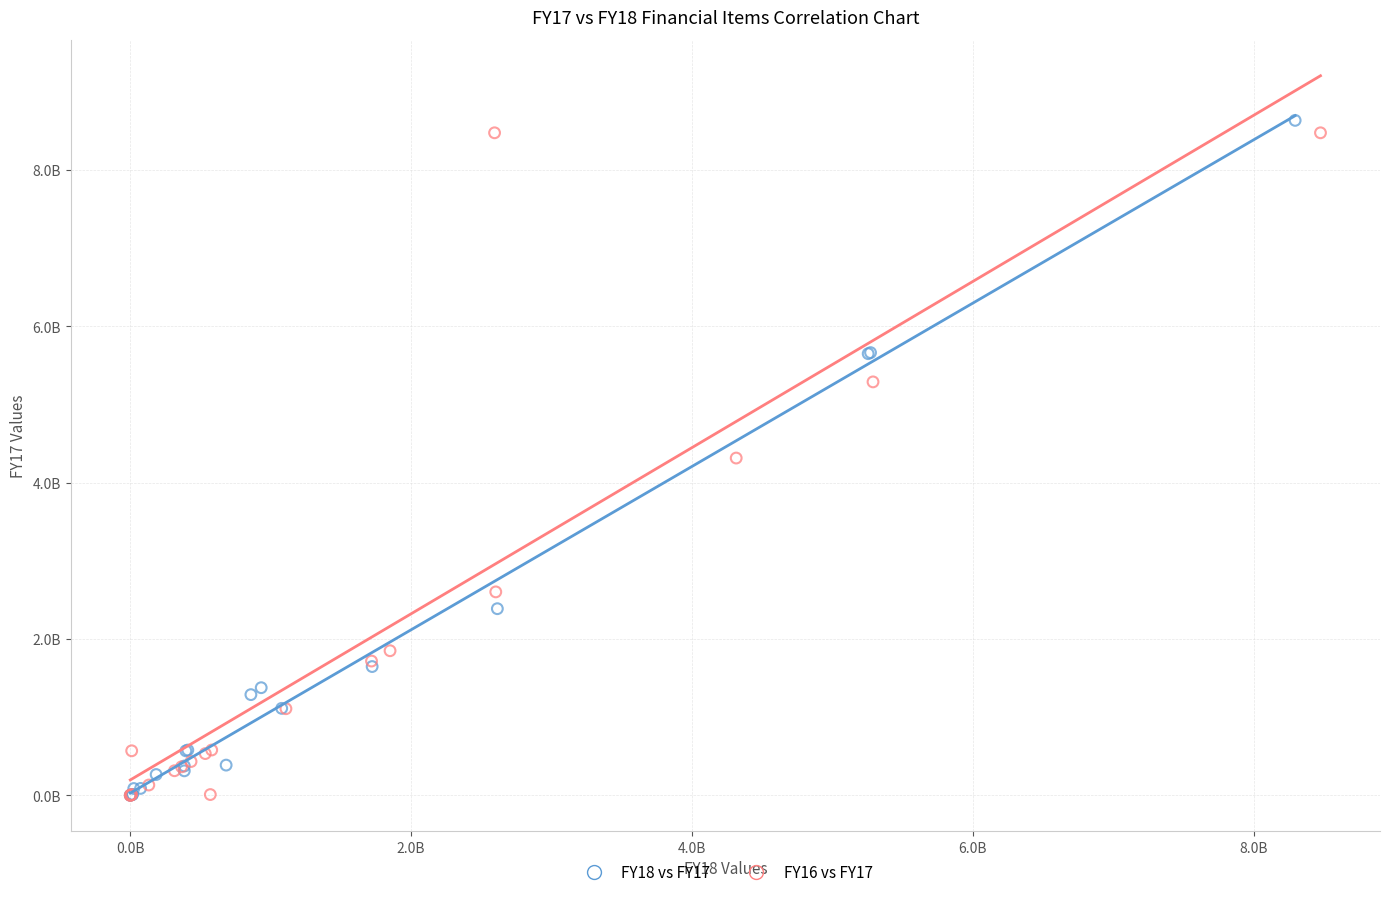

What are all the series names shown in the legend?

FY18 vs FY17, FY16 vs FY17